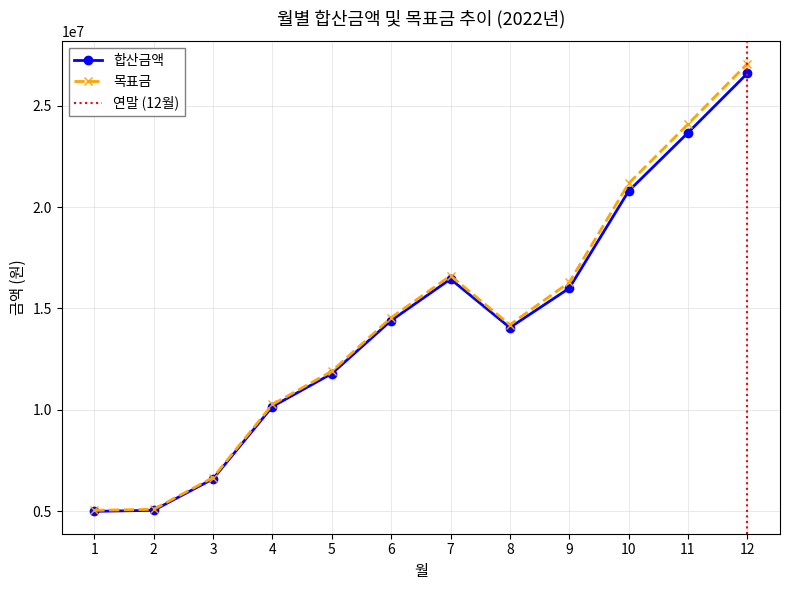

What is the value of the 합산금액 point at the 10th from the left?

20786626